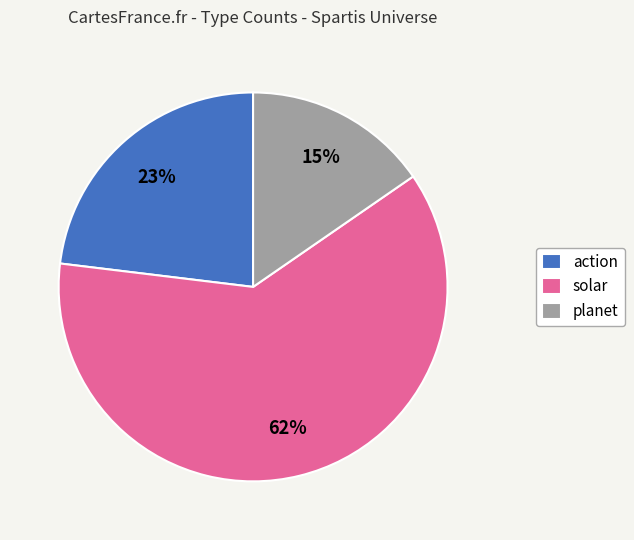

Does solar represent more than half of the total?

Yes